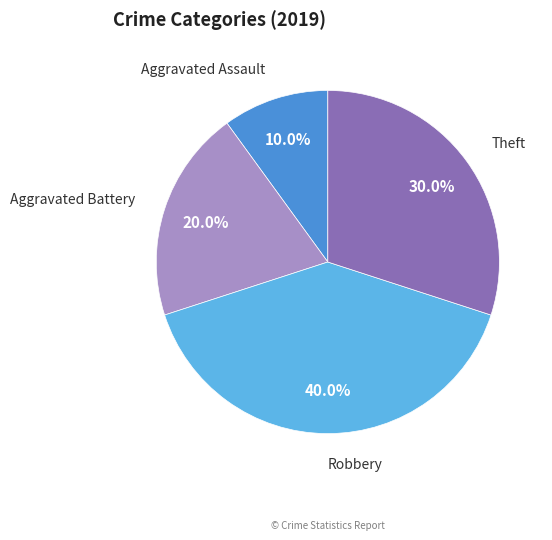

Count the number of slices in the pie.

4